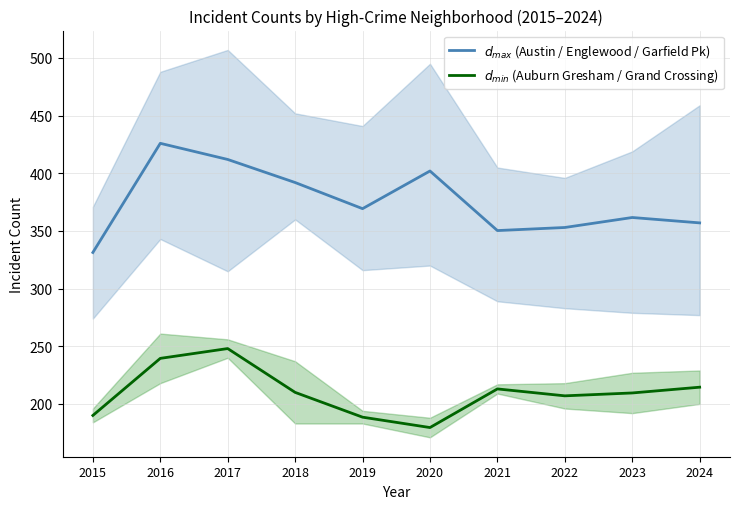

List the series in order of their overall mean, highest first.

$d_{max}$ (Austin / Englewood / Garfield Pk), $d_{min}$ (Auburn Gresham / Grand Crossing)